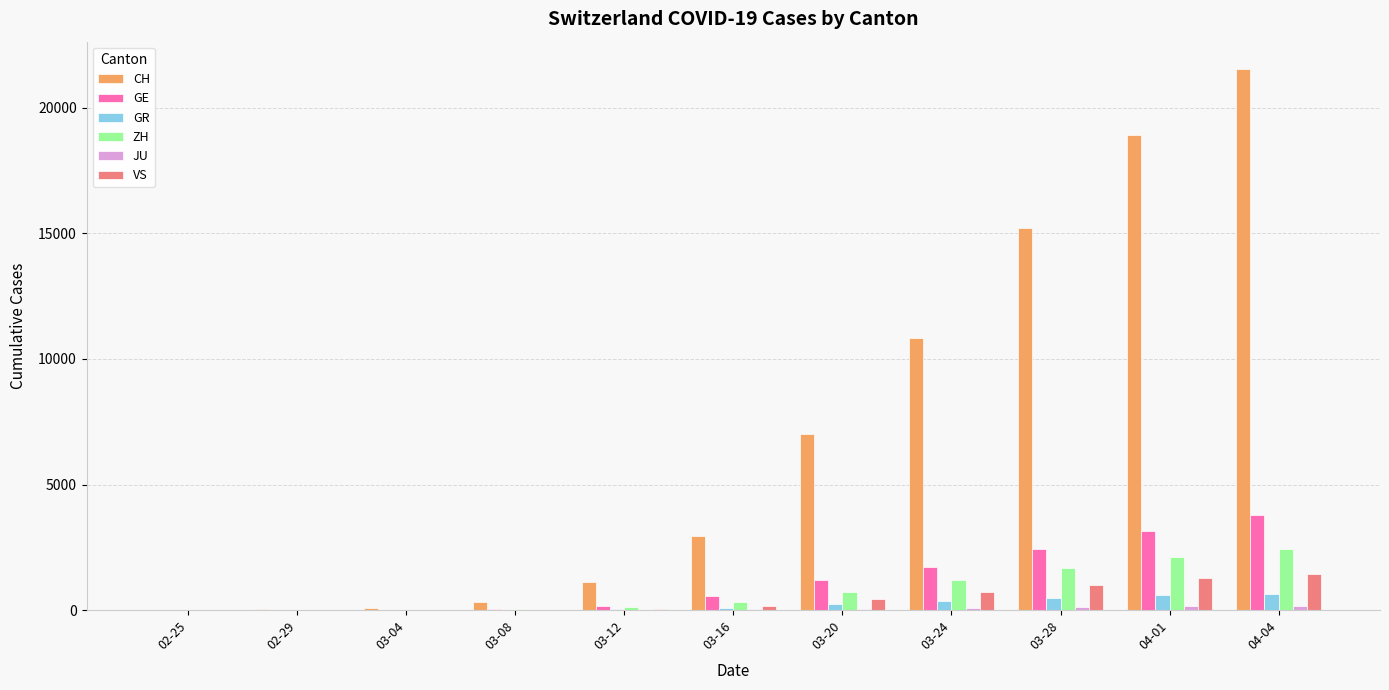

Which label corresponds to the largest value in the chart?

04-04